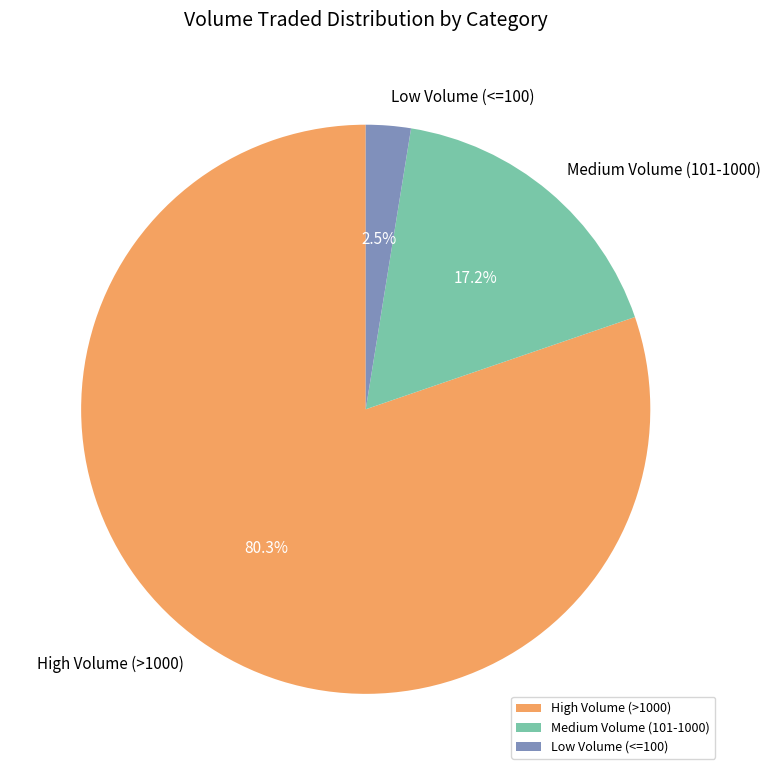

Does any single category account for the majority?

Yes